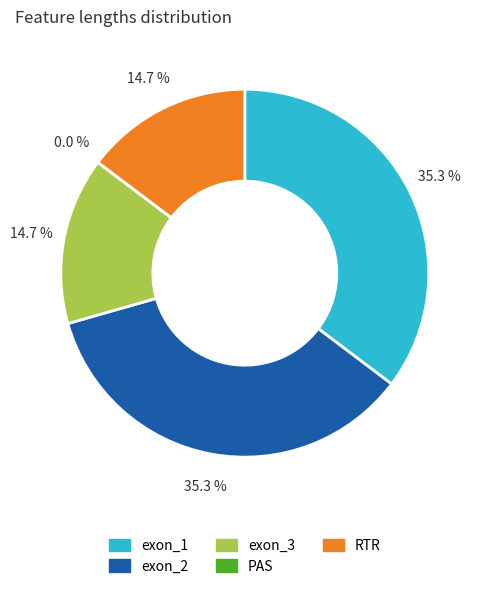

Between RTR and exon_1, which is larger?

exon_1